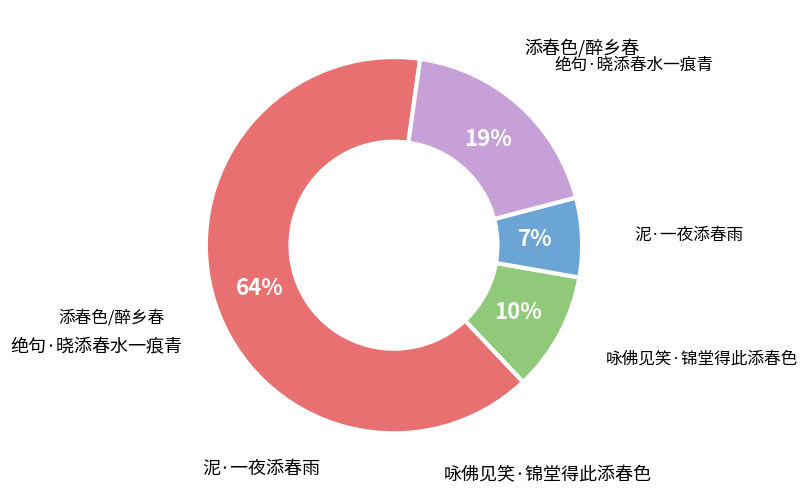

To the nearest percent, what is the average slice percentage?

25%